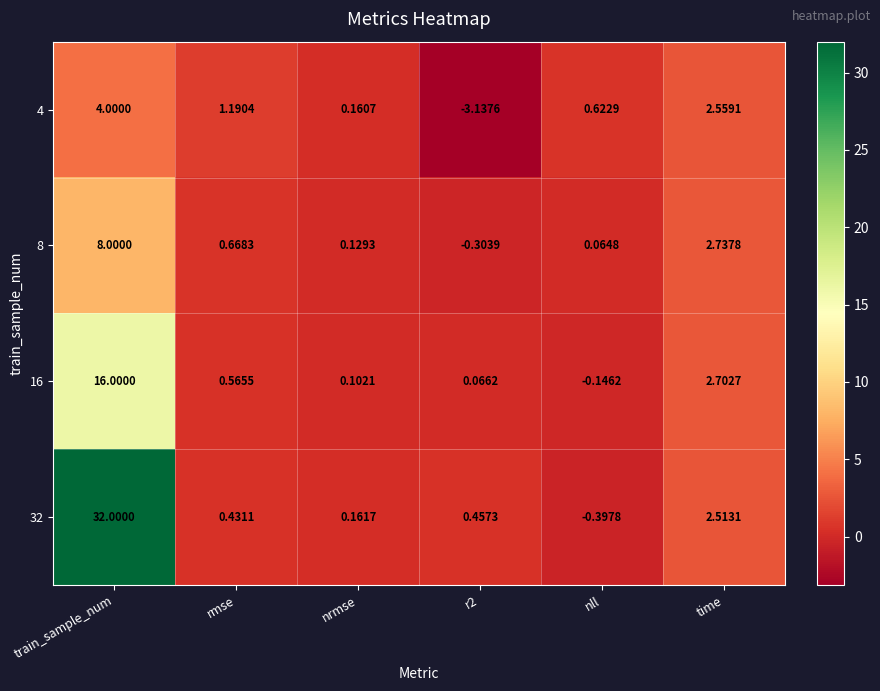

At which category is the sum across all series the highest?

train_sample_num